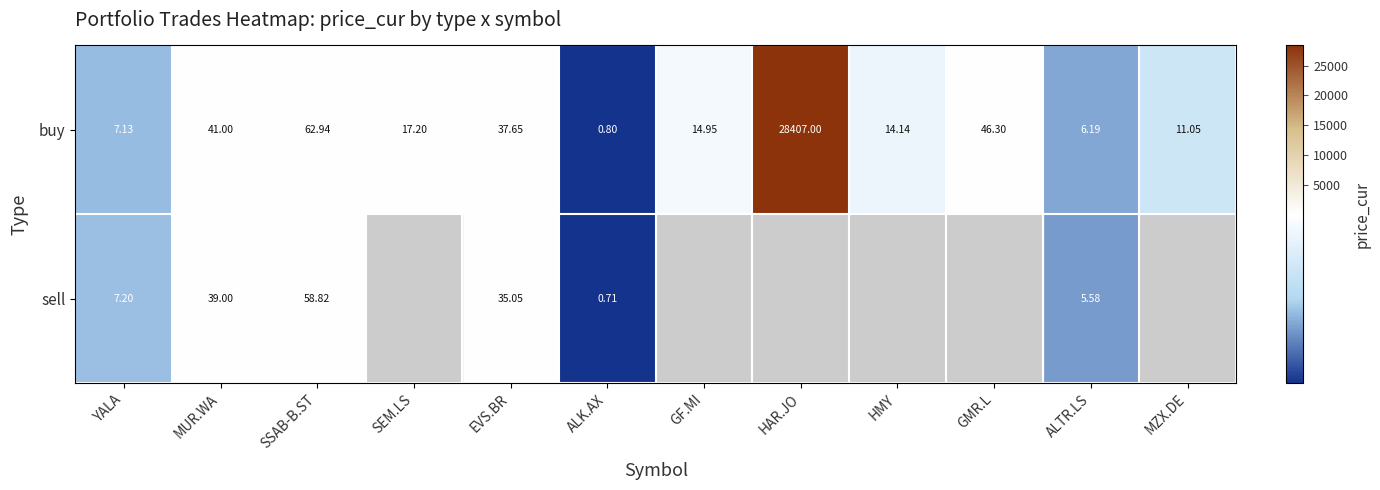

At how many categories does at least one series exceed 27734?

1